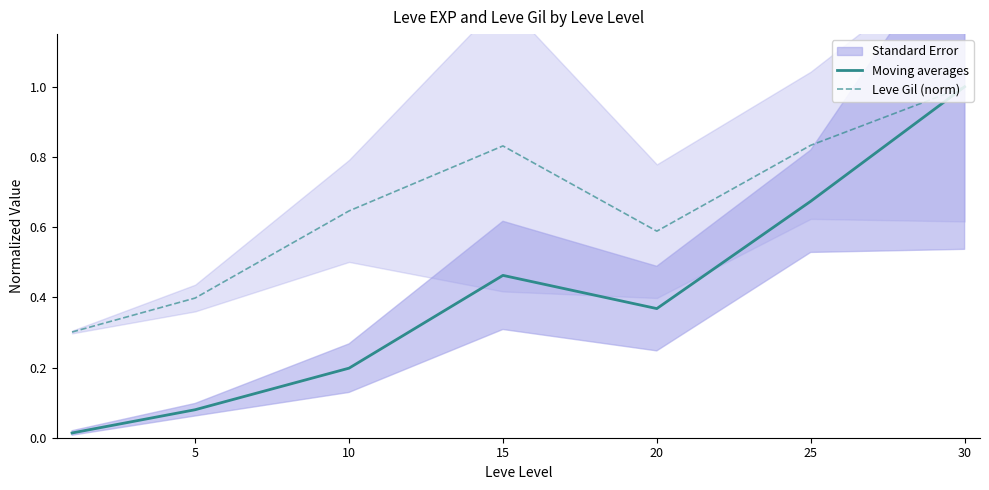

Which category has the highest value in the Moving averages series?

30